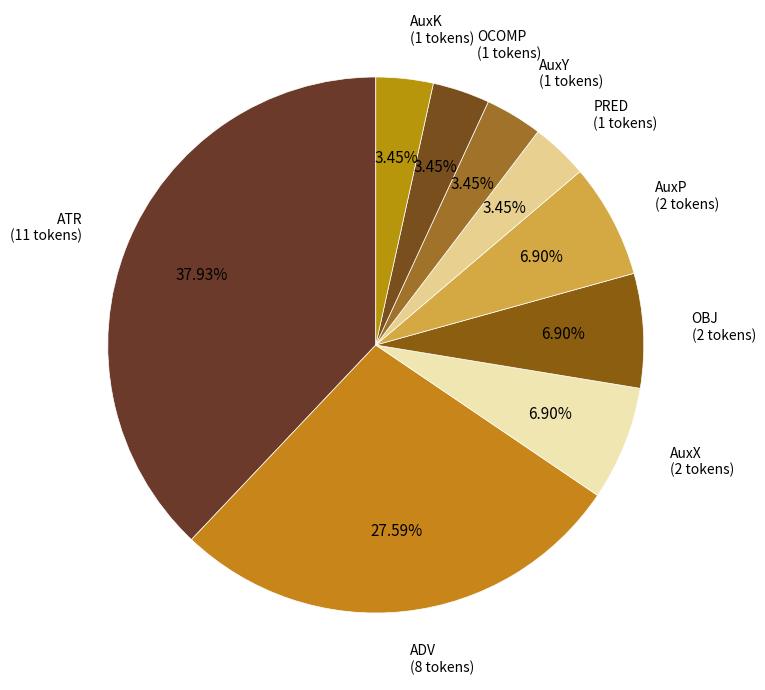

To the nearest percent, what is the average slice percentage?

11%